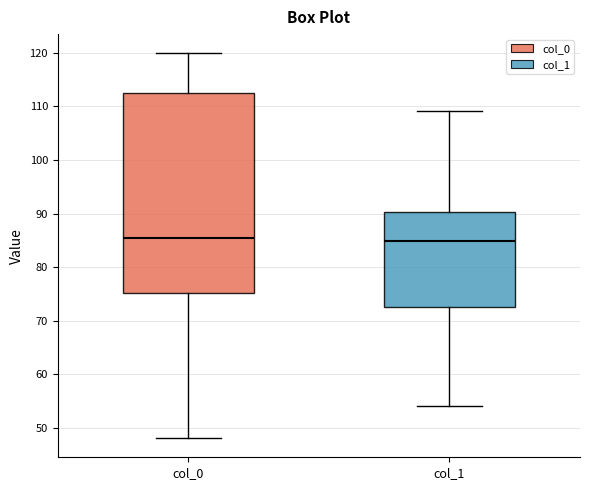

Which box is the tallest, from its lower edge to its upper edge?

col_0